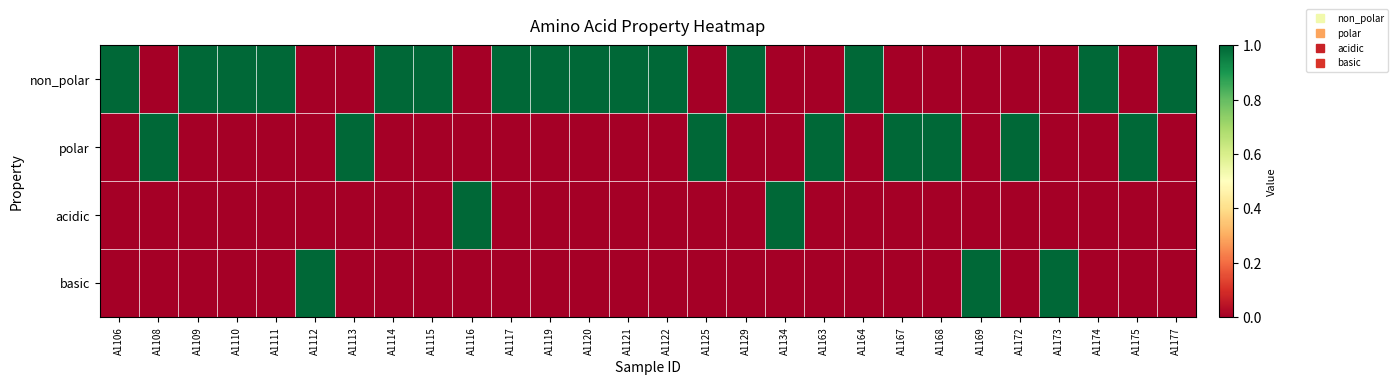

Which series has the largest range (max minus min)?

non_polar